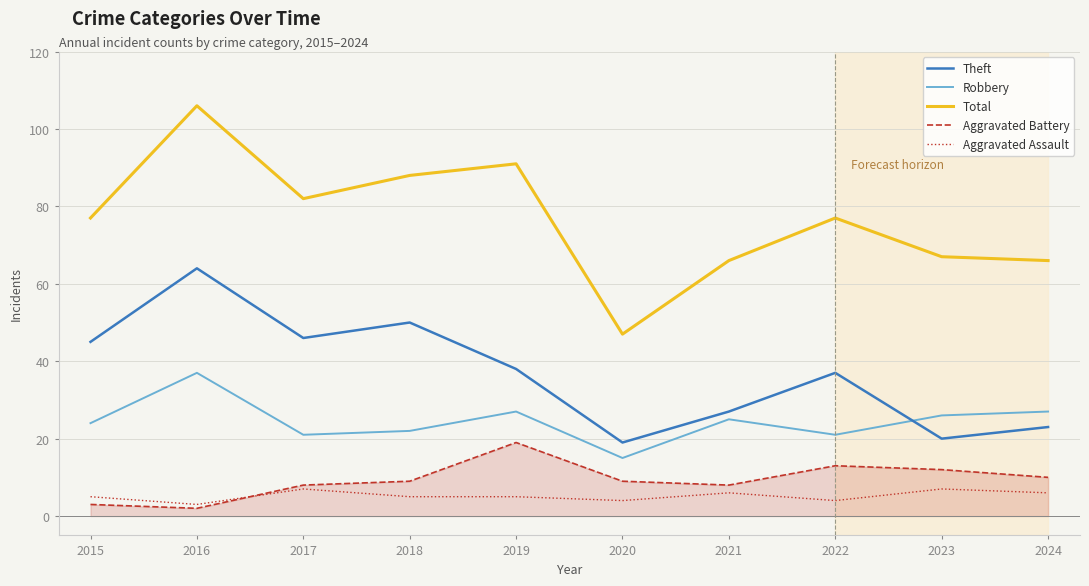

How many lines are shown in the chart?

5